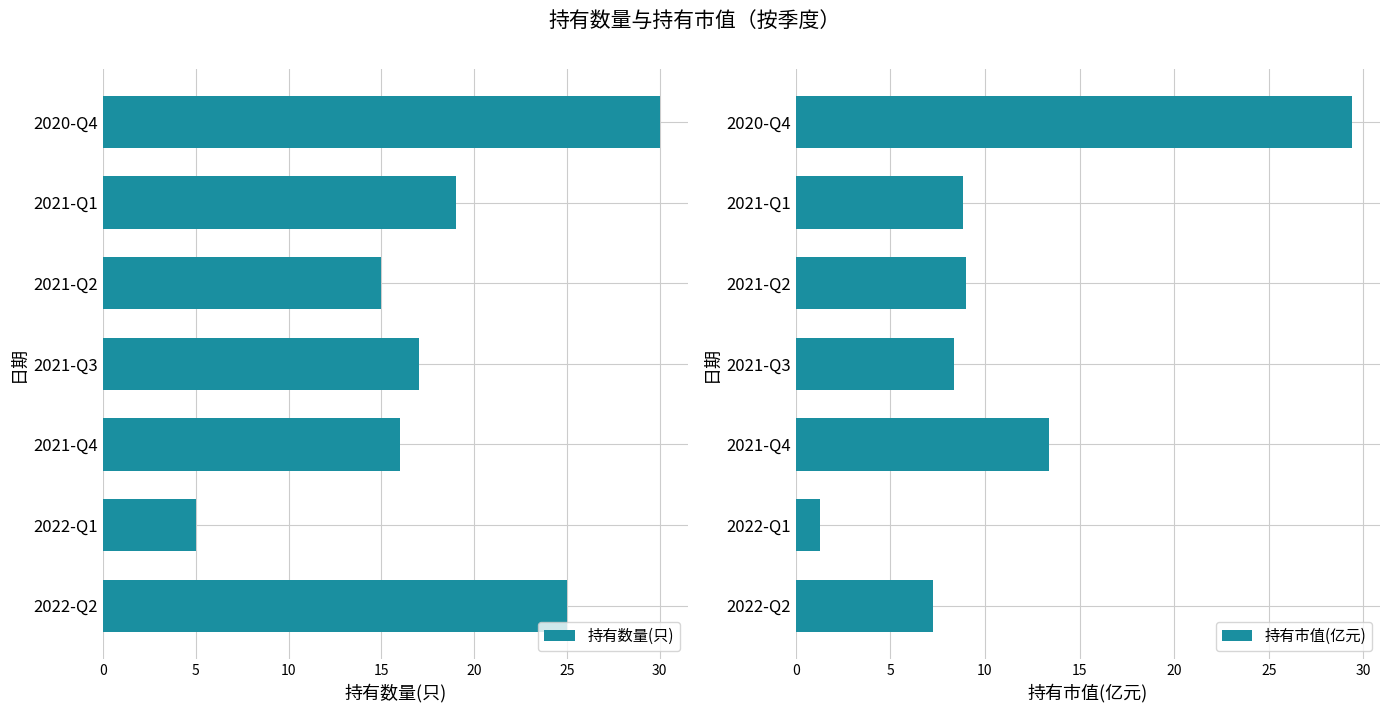

What is the average value of the 持有数量(只) series?

18